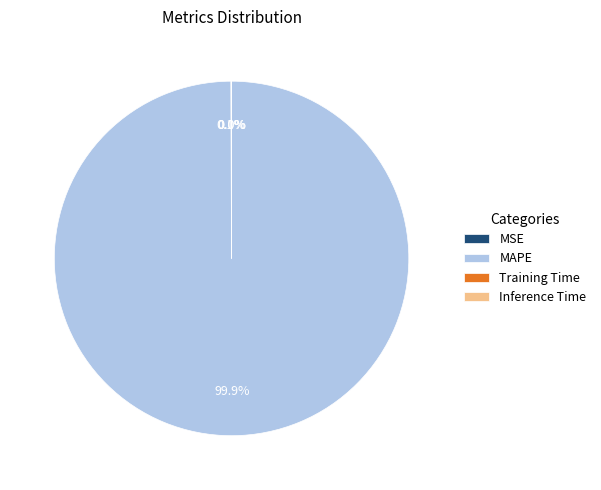

Which slice is the largest?

MAPE